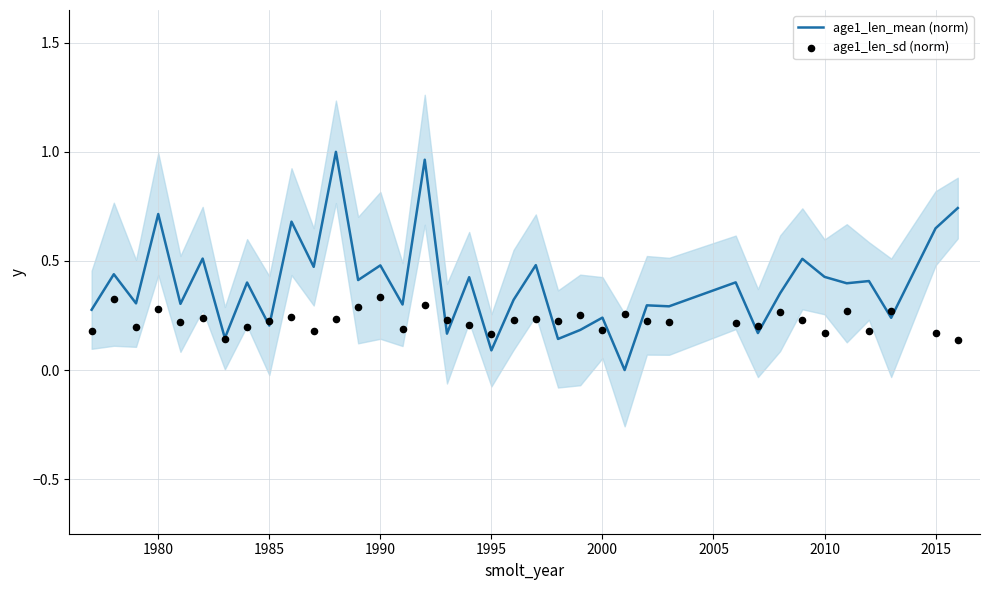

Which series has the widest spread of Y values?

age1_len_mean (norm)